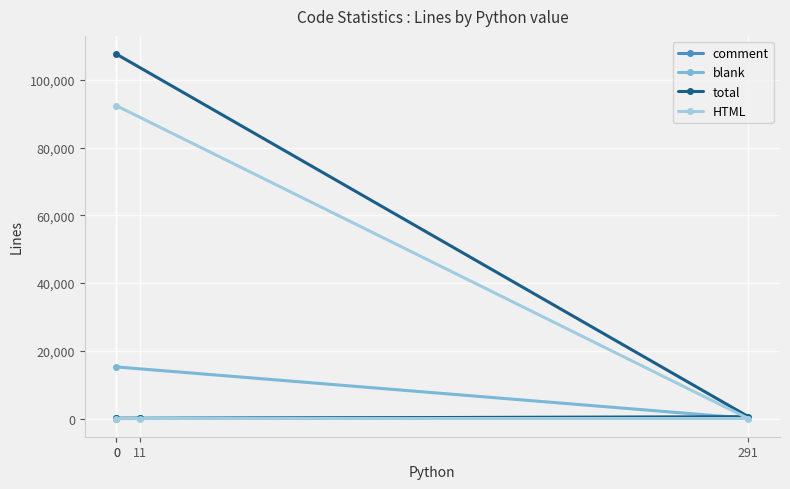

Is it true that blank equals 1 at 11?

True